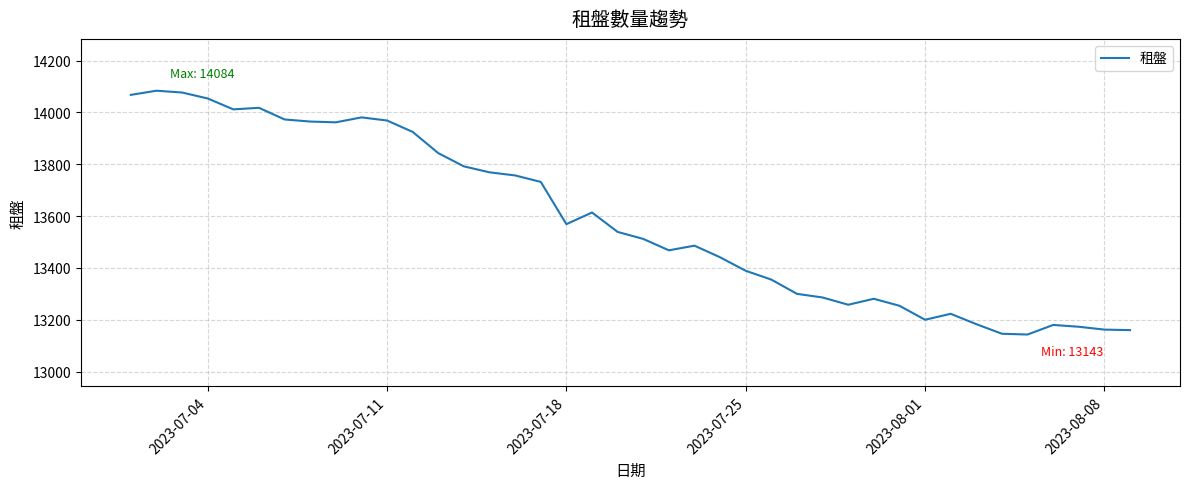

What is the maximum value shown in the chart?

14084